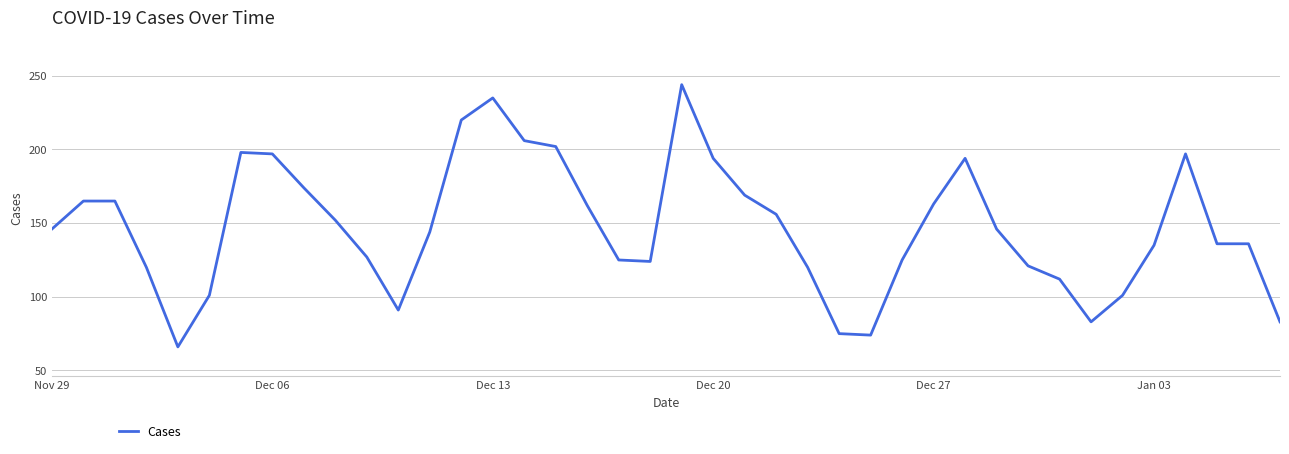

What is the minimum value shown in the chart?

66